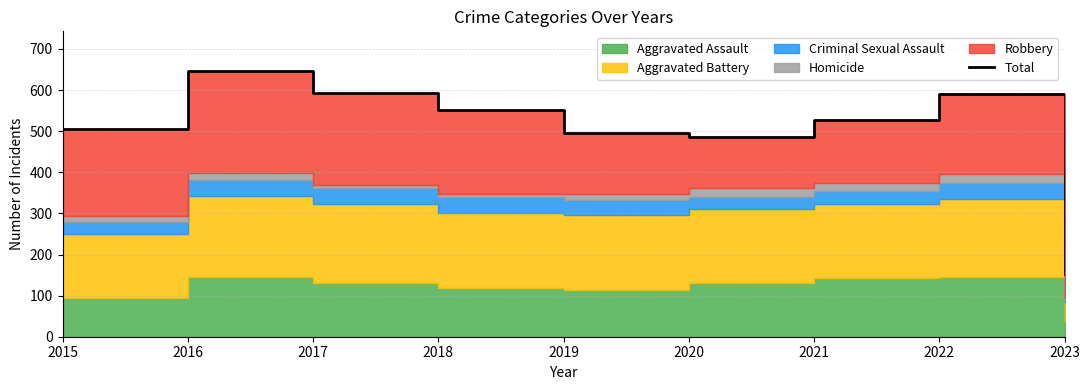

What is the value of the 8th point from the left?

591